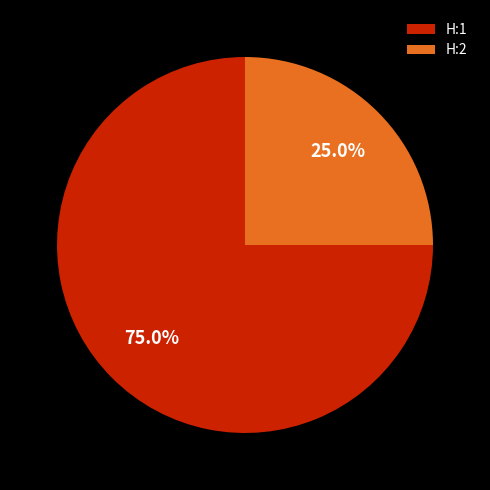

What percentage is NOT represented by H:2?

75.0%